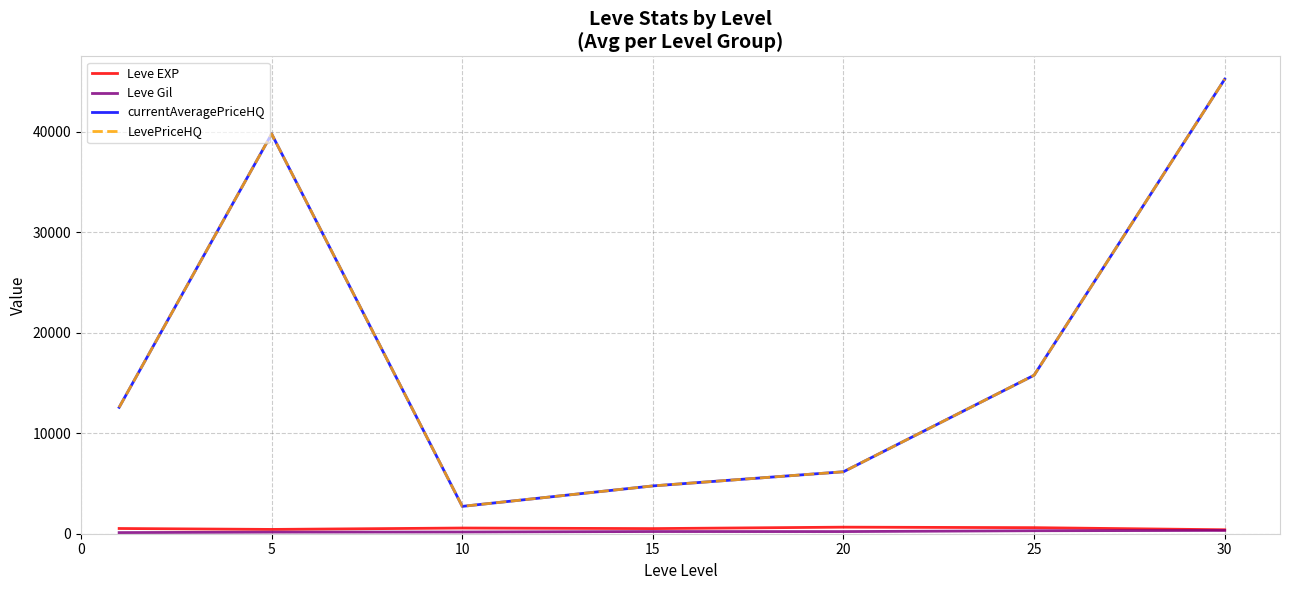

True or false: LevePriceHQ and Leve EXP intersect in this chart.

False